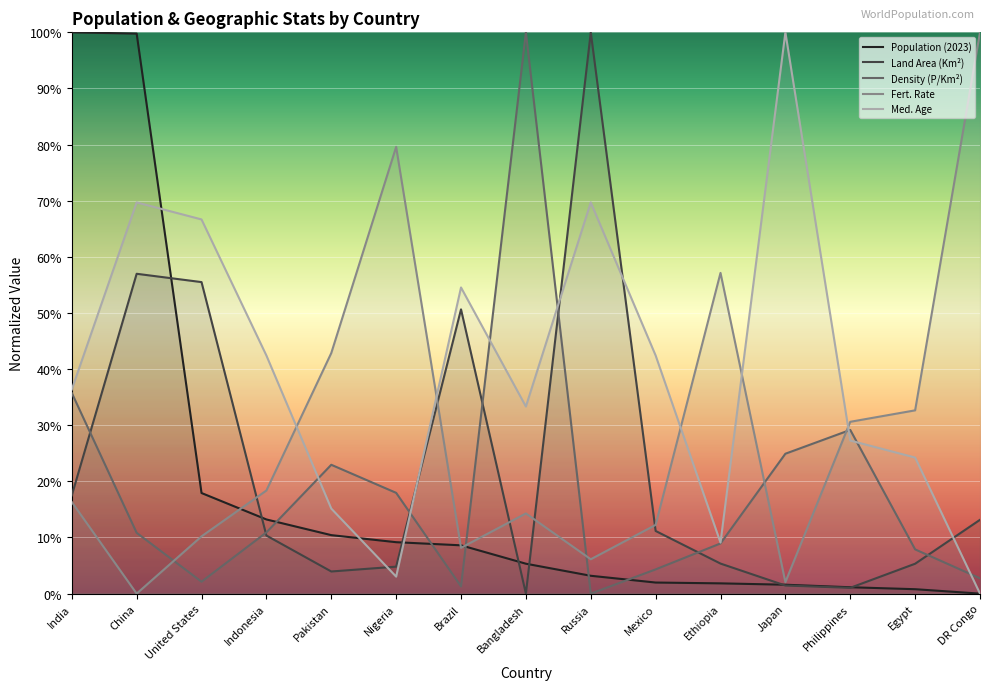

Which series changed the most between Bangladesh and Mexico?

Density (P/Km²)